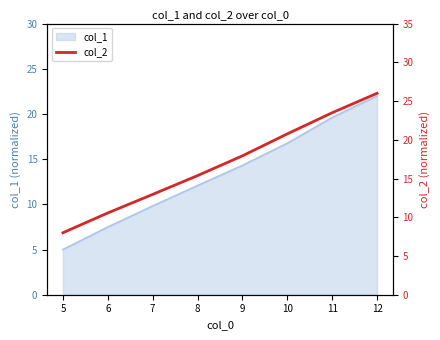

Does the chart have visible grid lines?

No